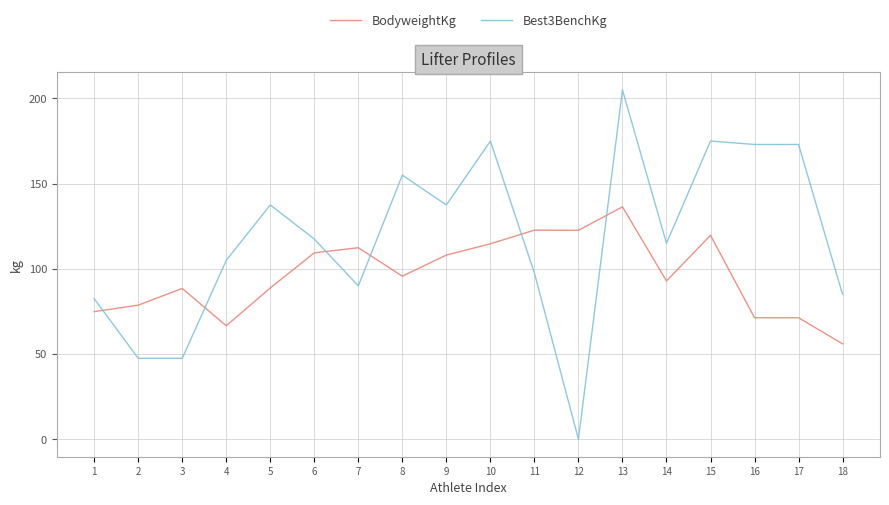

Is the value of BodyweightKg at 8 greater than the value of Best3BenchKg at 9?

No